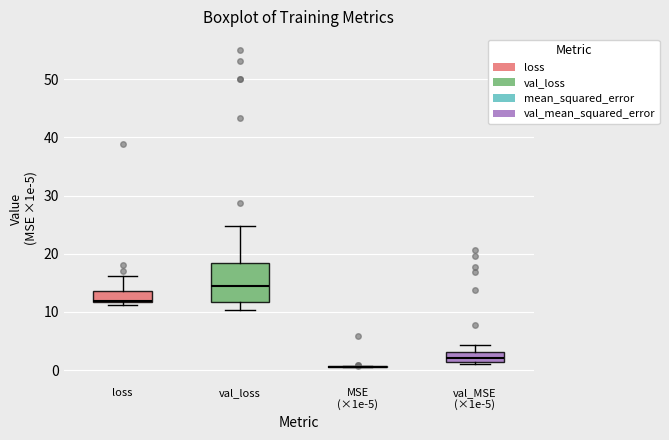

Reading left to right, transcribe this box plot: for each box, give where its median line is, the range the box spans, and where its two whiskers end, as read against the y-axis. The values are not printed on the chart, so give them approximately, as read against the axis.

loss: median 12, box 12 to 14, whiskers 11 to 16
val_loss: median 14, box 12 to 18, whiskers 10 to 25
MSE (×1e-5): box collapsed to a line at 1, whiskers 1 to 1
val_MSE (×1e-5): median 2, box 1 to 3, whiskers 1 (just below the box's lower edge) to 4